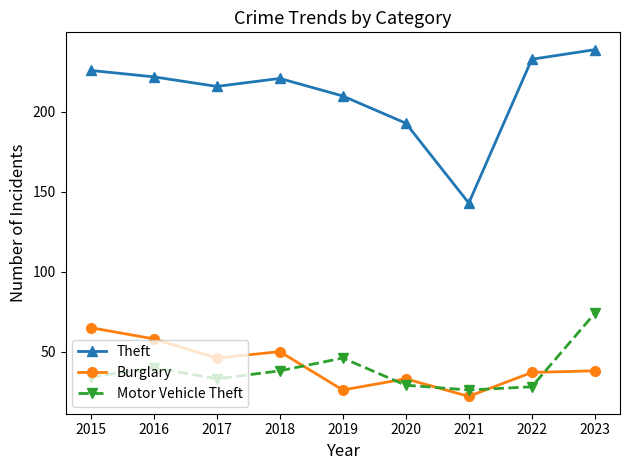

True or false: Motor Vehicle Theft and Burglary cross at least once.

True